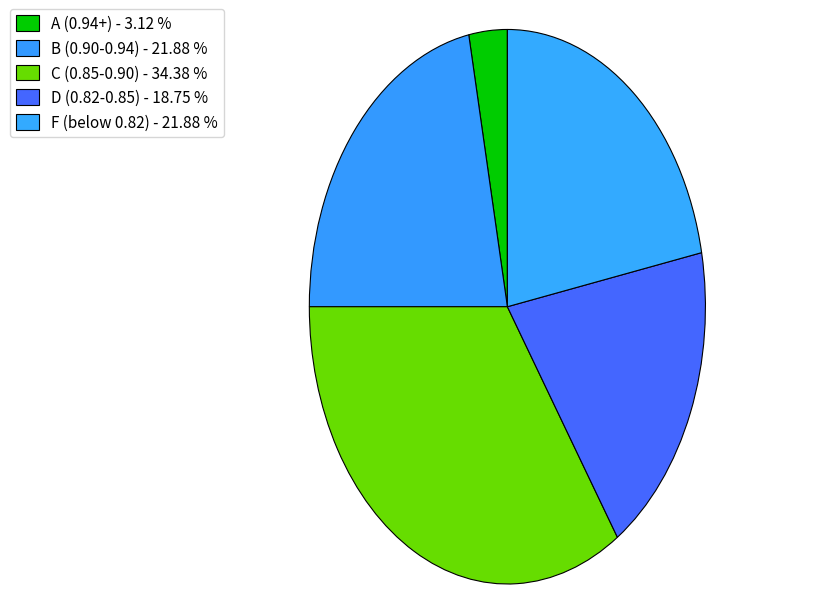

How many slices are in this pie chart?

5